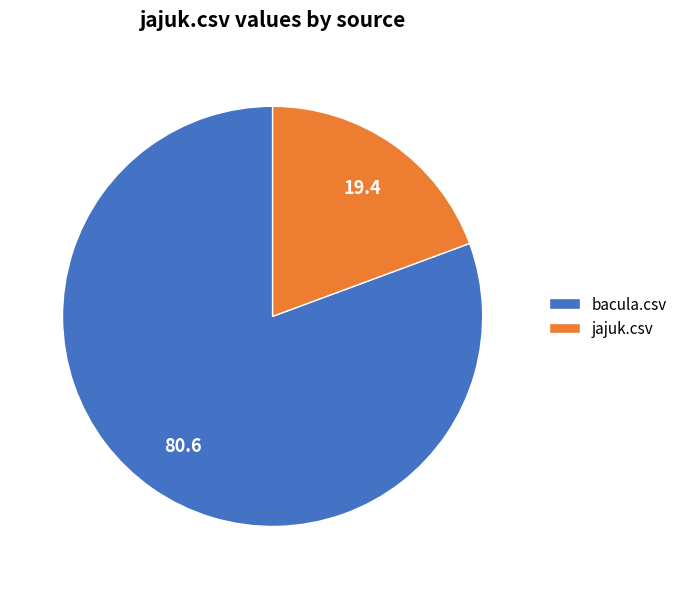

Is the sum of jajuk.csv and bacula.csv greater than half?

Yes